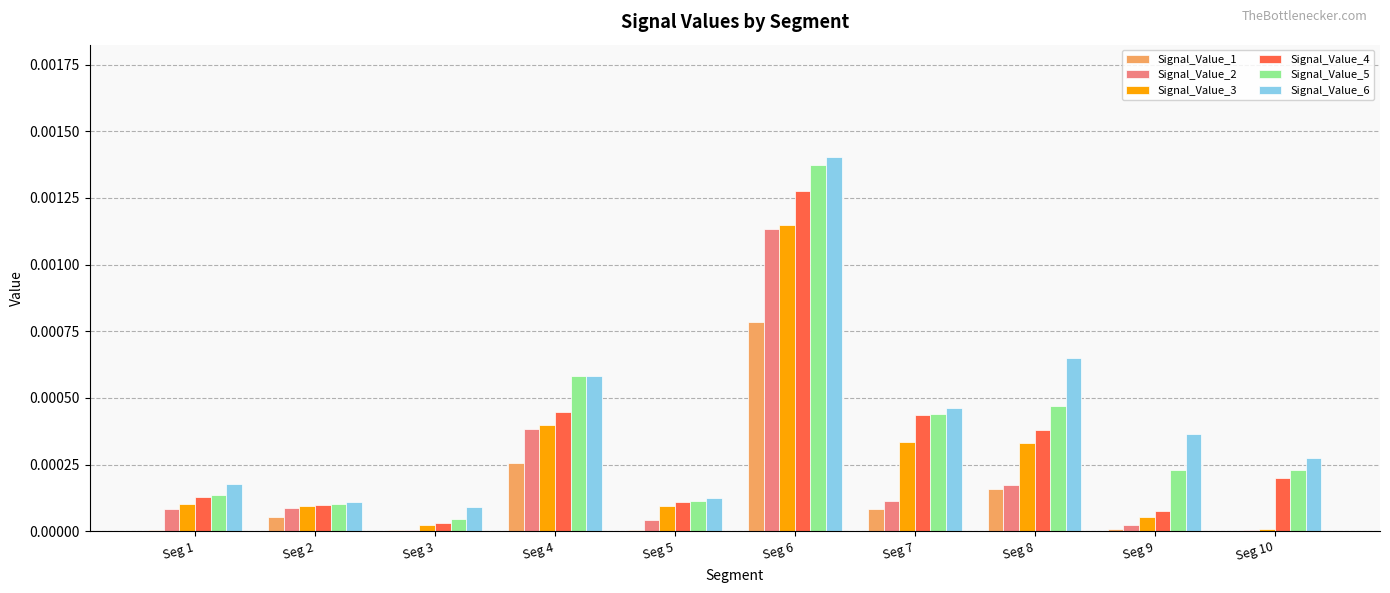

Which category has the highest value in the Signal_Value_2 series?

Seg 6